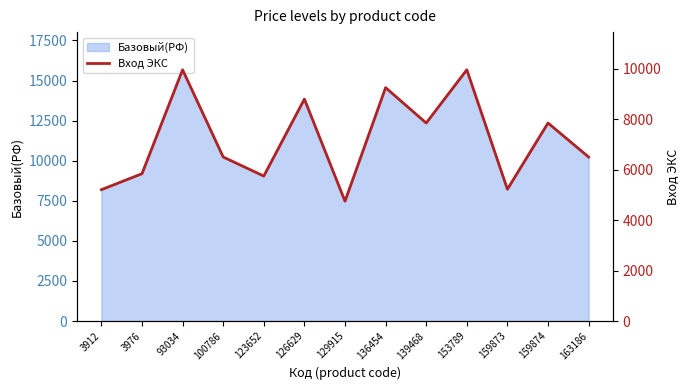

Does the chart display data point markers on the line(s)?

No